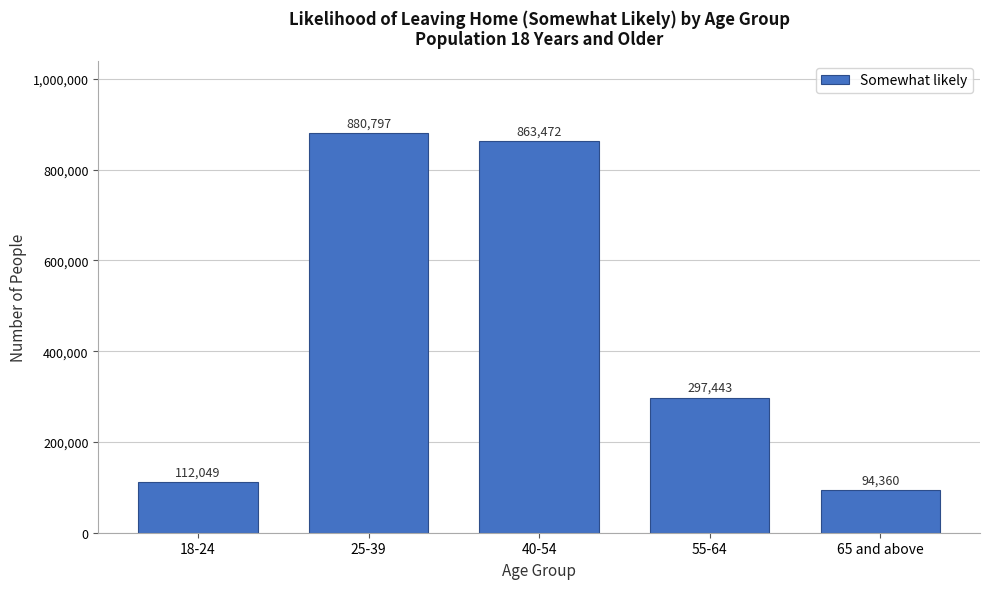

Reading left to right, list all the values displayed in this chart.

112049	880797	863472	297443	94360